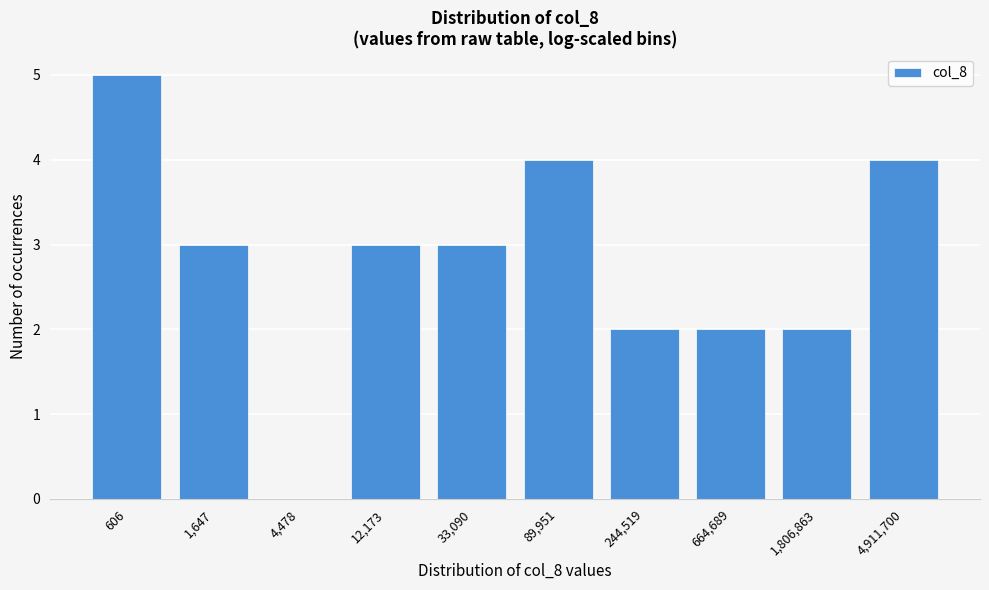

Reading left to right, transcribe all the data shown in this chart.

606=5	1,647=3	4,478=0	12,173=3	33,090=3	89,951=4	244,519=2	664,689=2	1,806,863=2	4,911,700=4